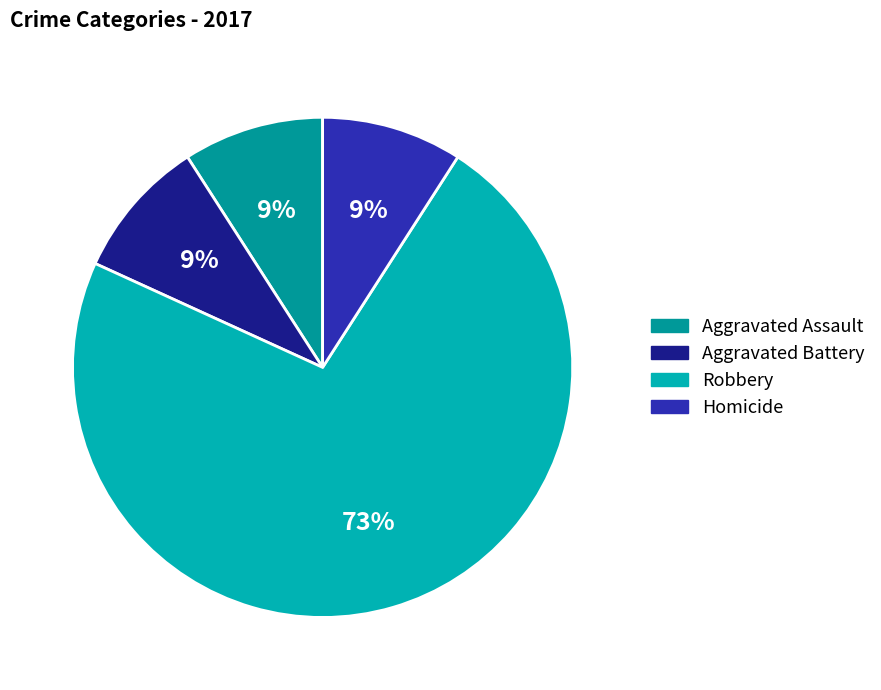

Do Robbery and Homicide together represent more than half of the pie?

Yes